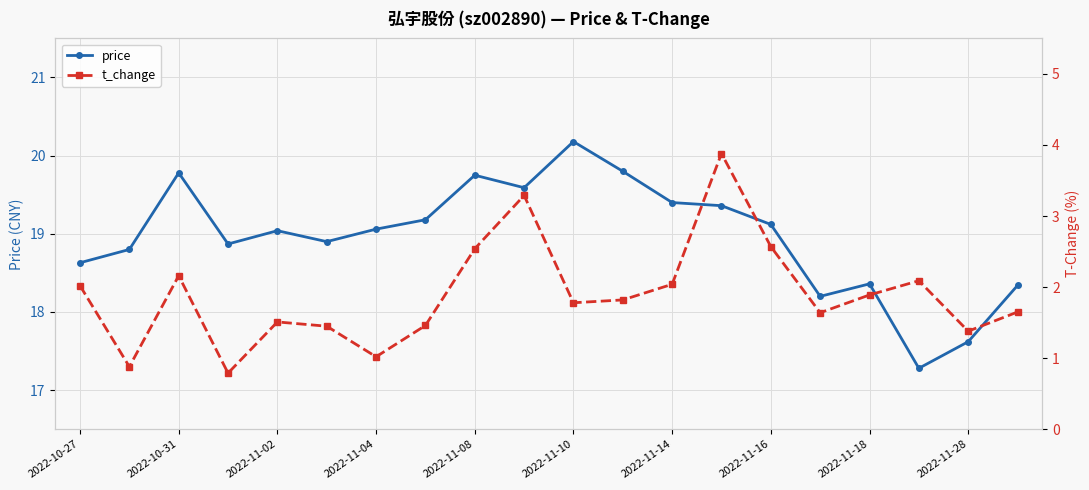

Is it true that price equals 4.4 at 2022-11-04?

False